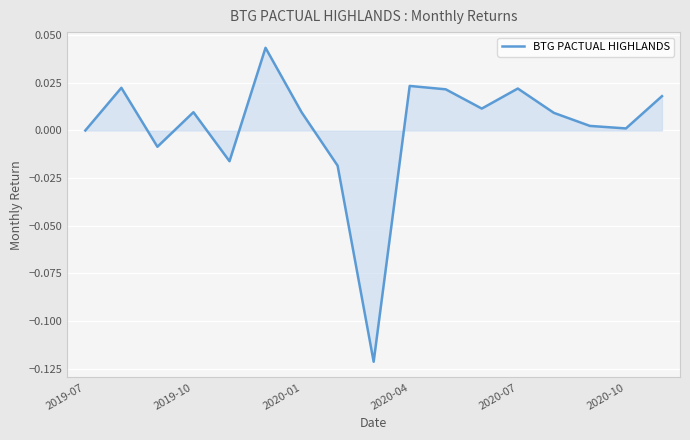

How many lines are shown in the chart?

1